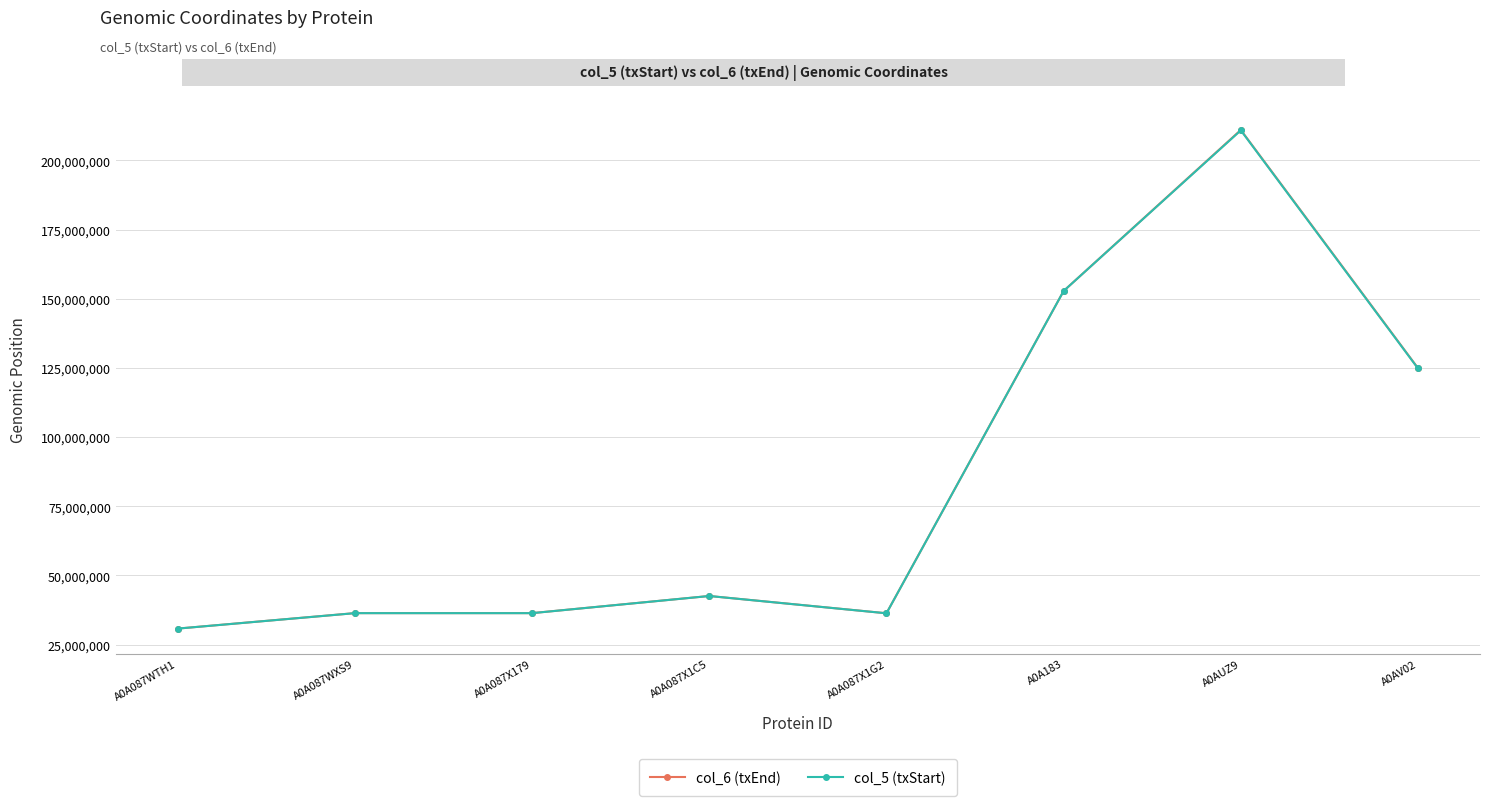

Which series has the widest spread of values?

col_6 (txEnd)